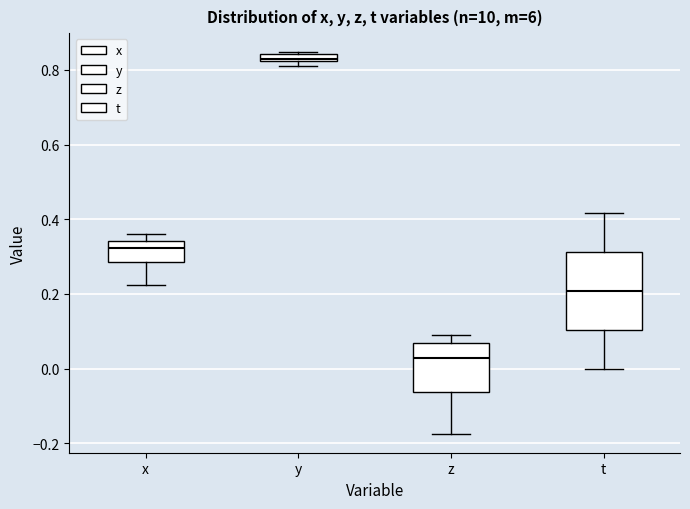

Which box has the highest median line?

y